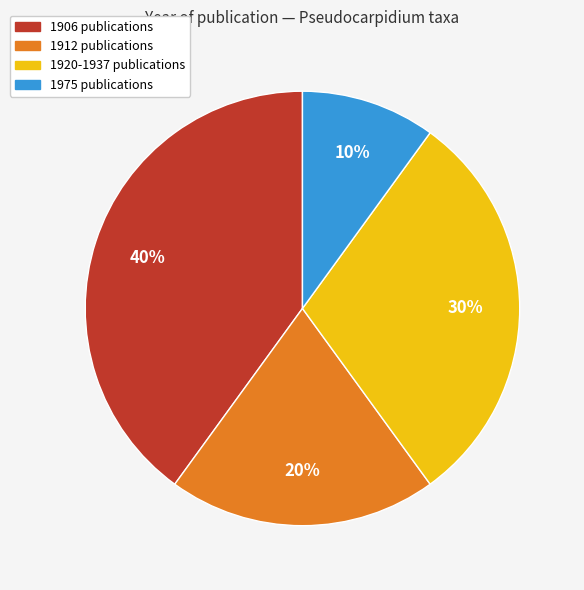

Is 1906 publications the majority of the pie?

No